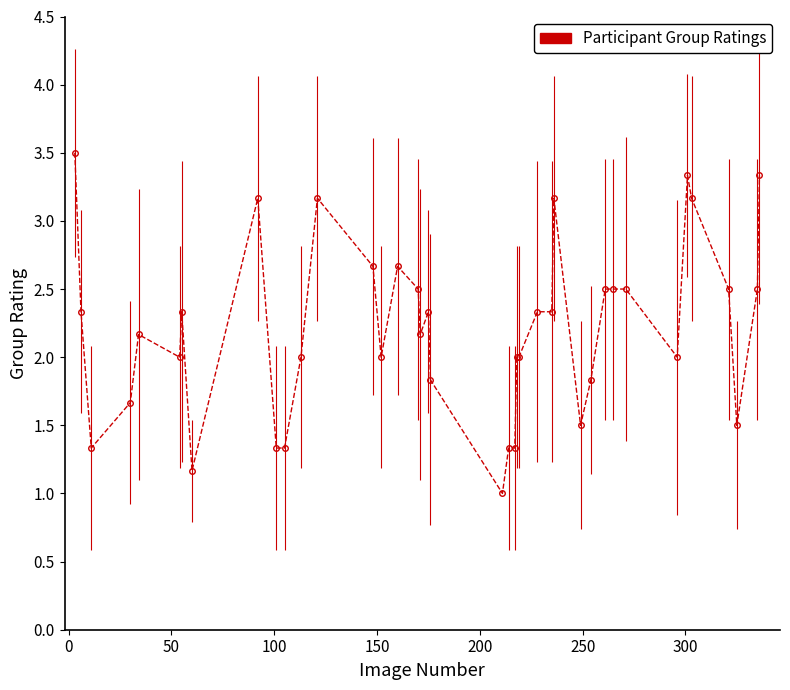

What is the maximum value shown in the chart?

3.5